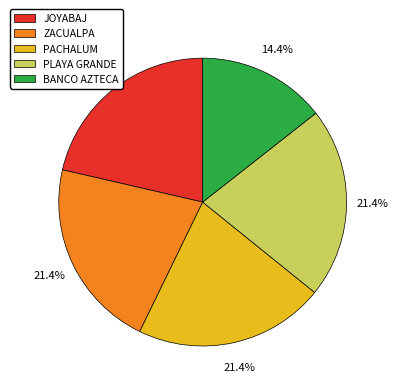

Is there a majority slice in this chart?

No